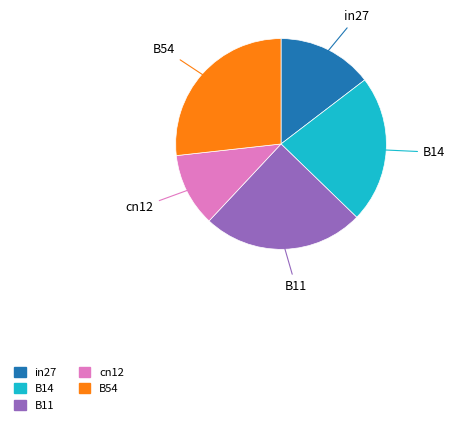

True or false: in27 accounts for 7% of the total.

False